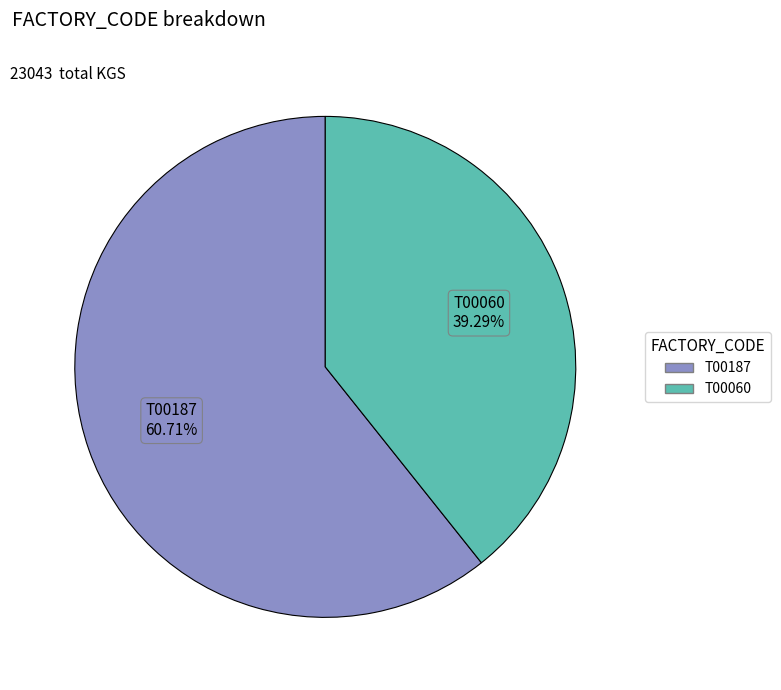

Is the sum of T00187 and T00060 greater than half?

Yes